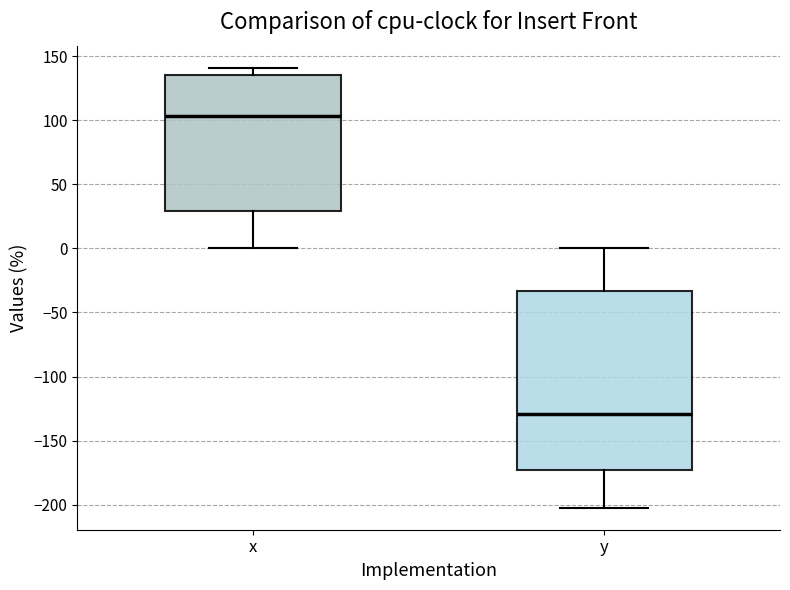

Where is the lower edge of the box for x on the y-axis? The values are not printed on the chart, so give them approximately, as read against the axis.

30